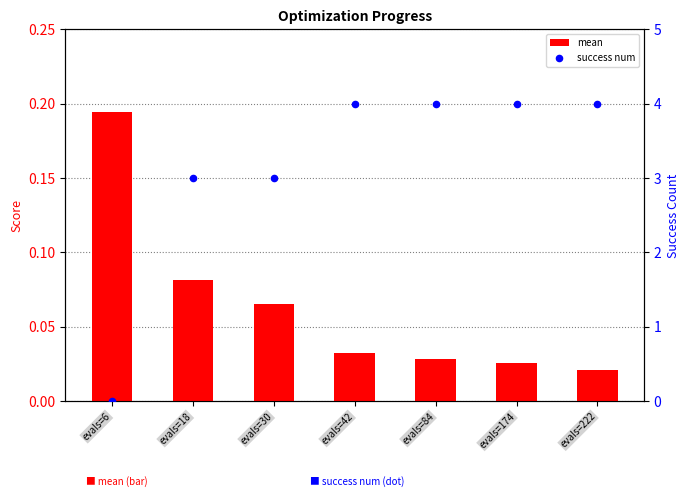

At how many categories does at least one series exceed 3?

4